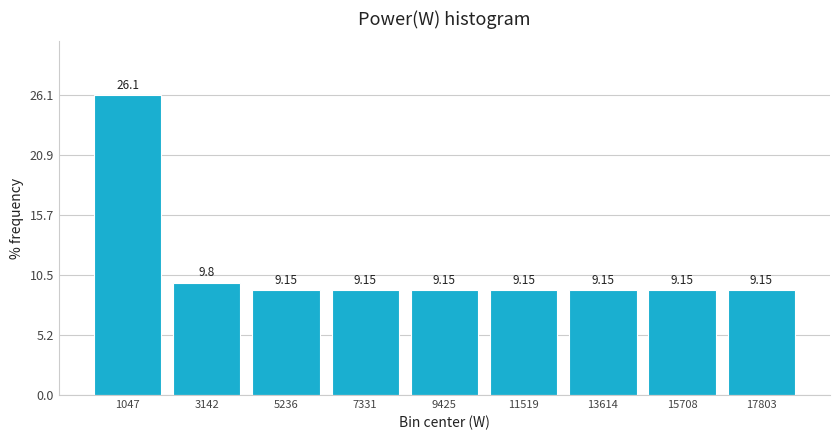

Reading left to right, transcribe this chart: for each bar, give the range it covers on the x-axis and its height. The bar edges are not printed on the chart, so give them approximately, as read against the axis.

0 to 2000: 26.14
2000 to 4000: 9.80
4000 to 6500: 9.15
6500 to 8500: 9.15
8500 to 10500: 9.15
10500 to 12500: 9.15
12500 to 14500: 9.15
14500 to 17000: 9.15
17000 to 19000: 9.15